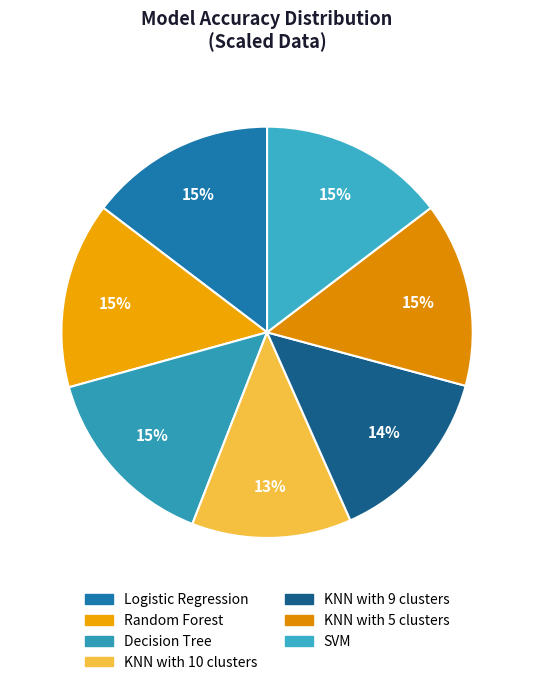

How many slices are in this pie chart?

7